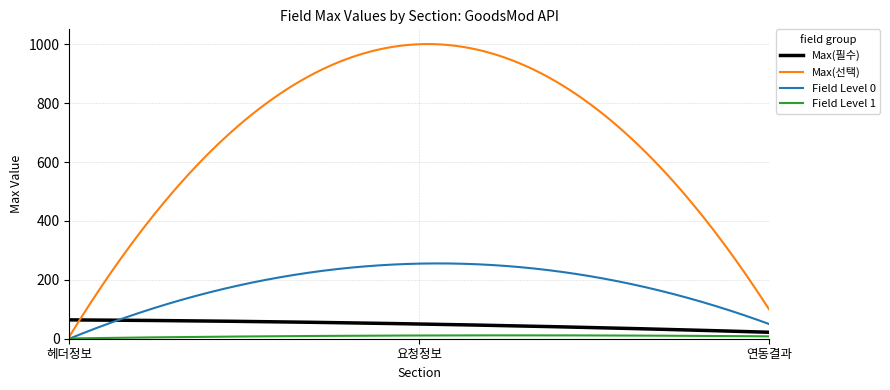

What is the maximum value shown in the chart?

1000.6